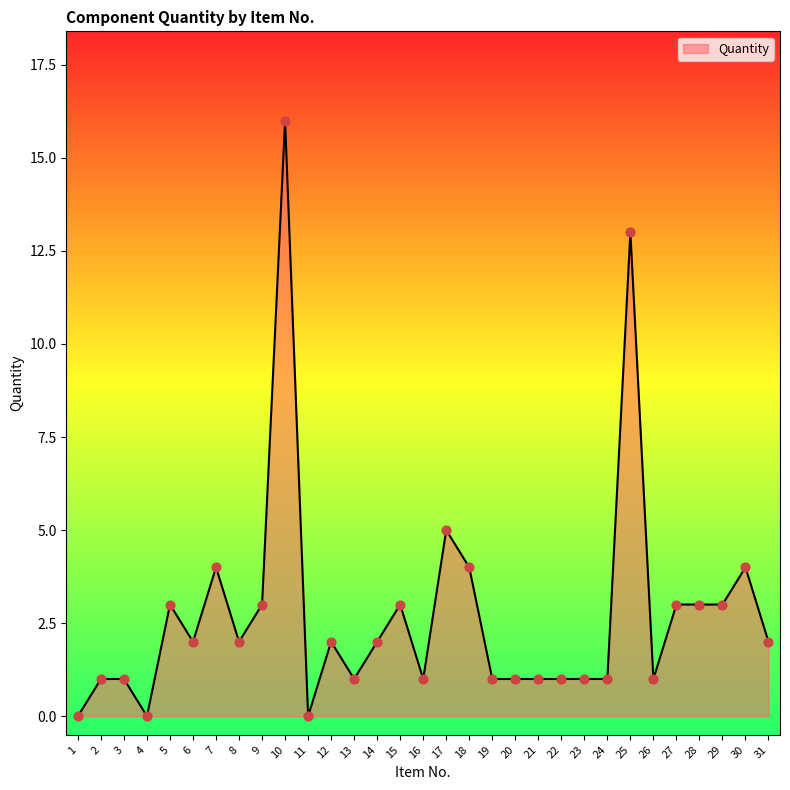

What is the change in value from 20 to 30?

+3